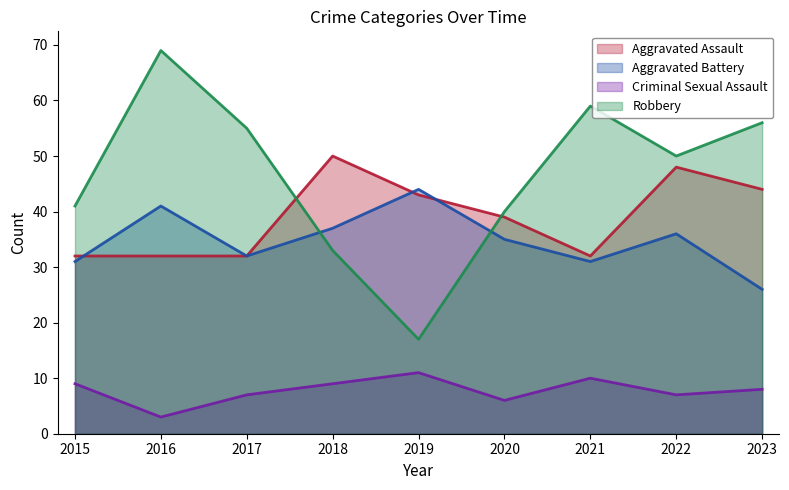

List the labels in order of Aggravated Assault value, smallest first.

2015, 2016, 2017, 2021, 2020, 2019, 2023, 2022, 2018